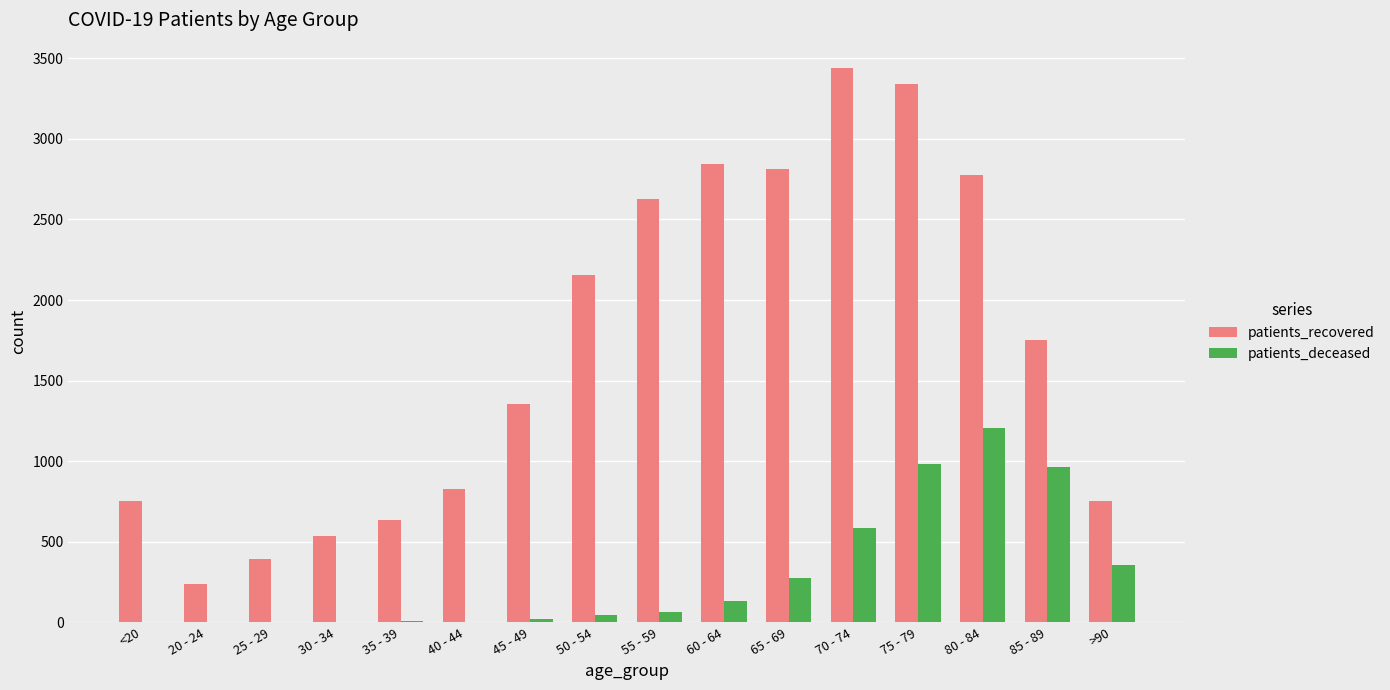

Which category has the highest value across all series?

70 - 74